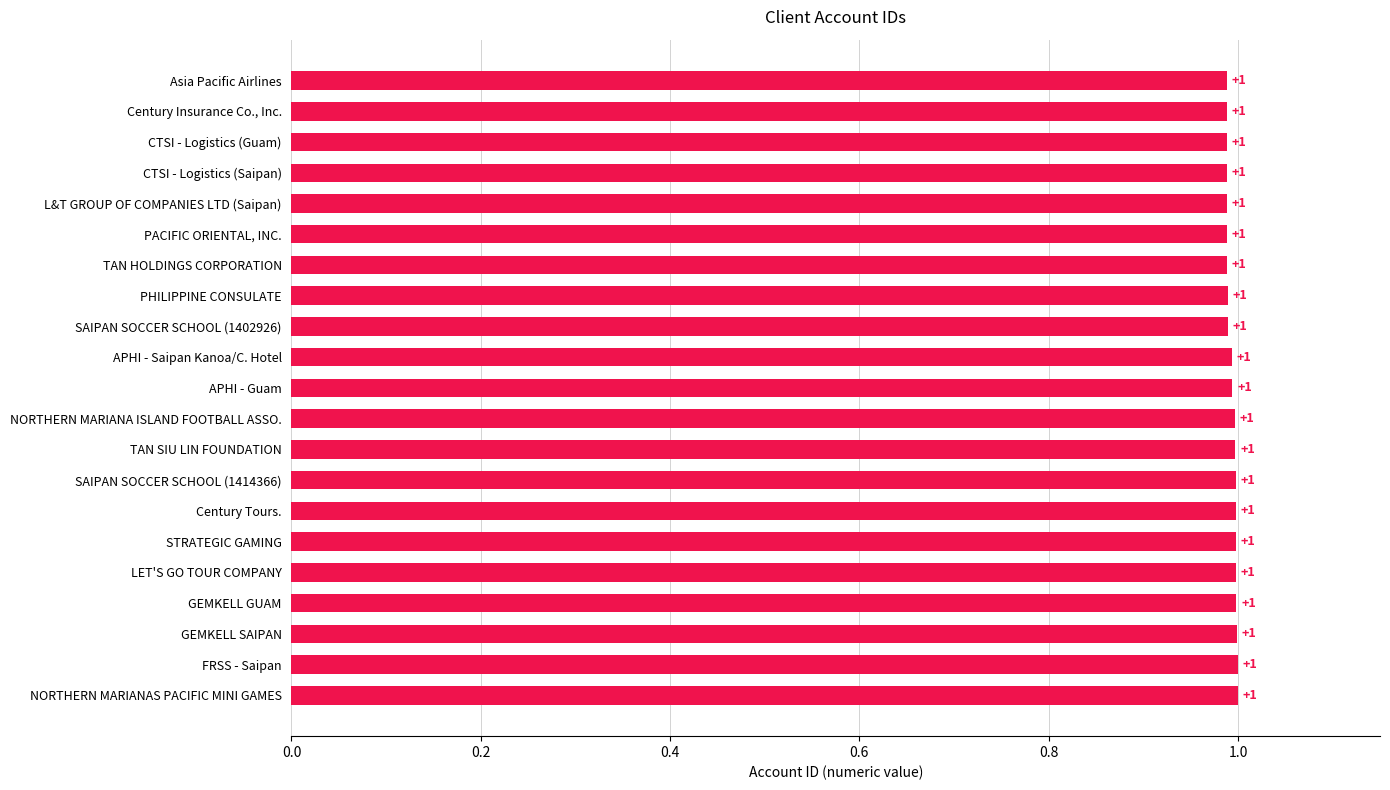

What is the greatest value displayed?

1.0